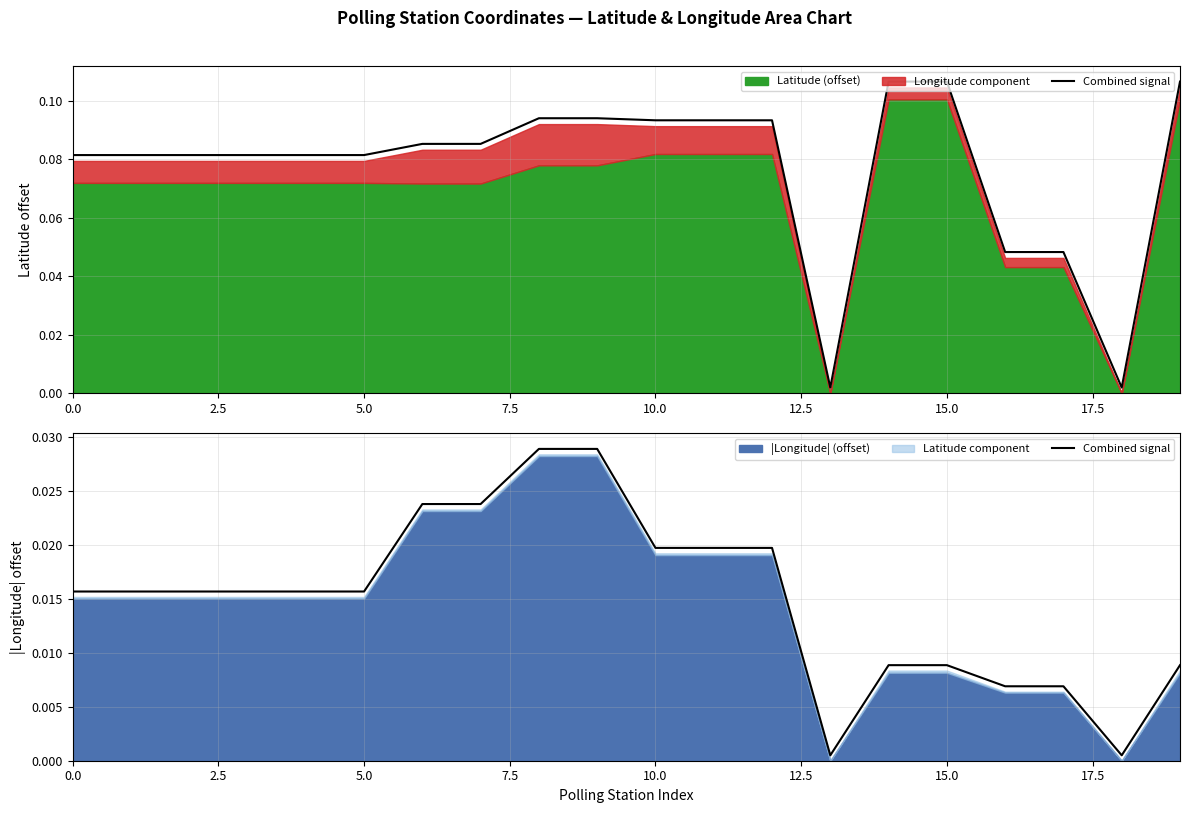

True or false: the data shows 0.0 at 16.

False